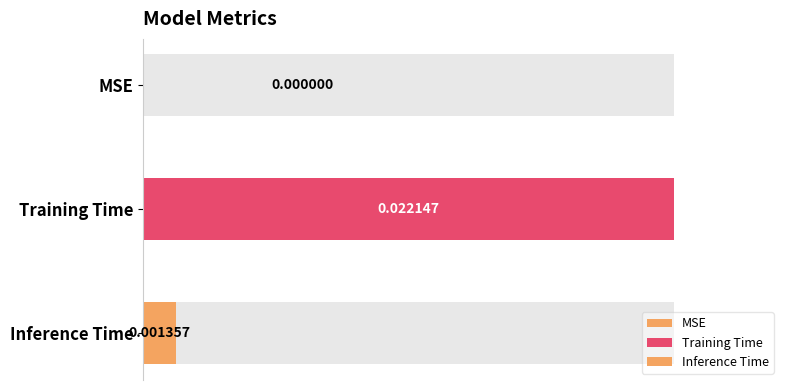

Where is the data nearest to the value 0?

MSE